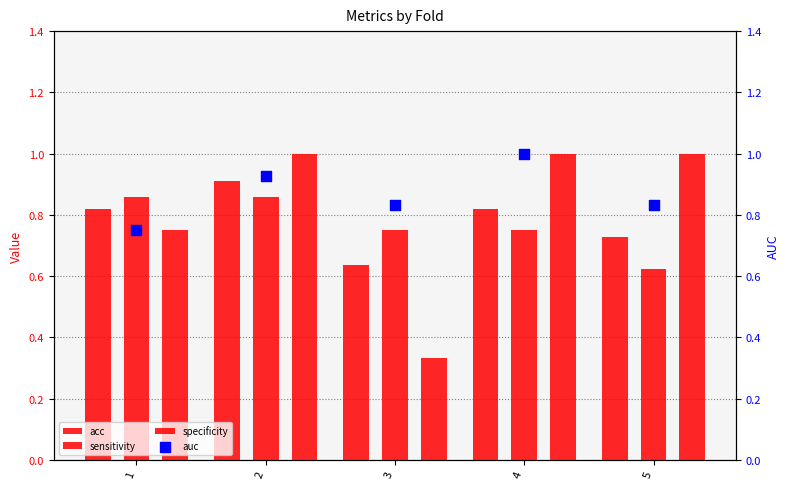

What are all the series names shown in the legend?

acc, sensitivity, specificity, auc